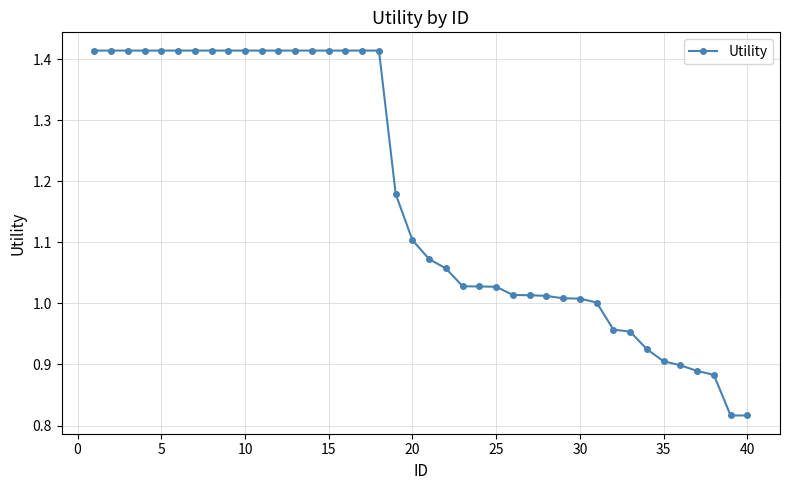

What is the difference between the second highest and minimum values?

0.6